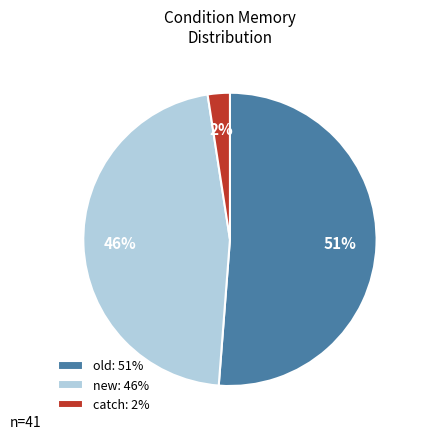

Combined, do new: 46% and old: 51% account for over 50%?

Yes